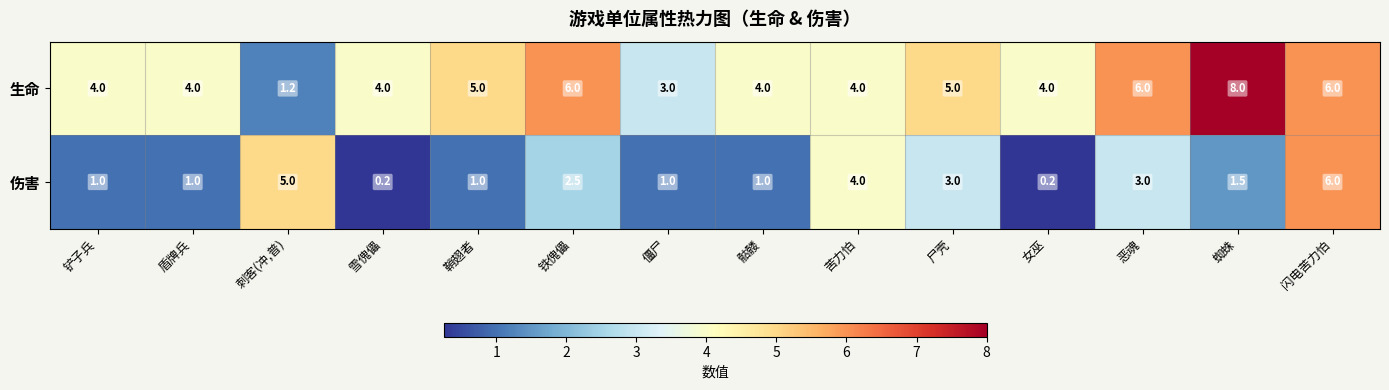

What is the sum of all 伤害 values?

30.4